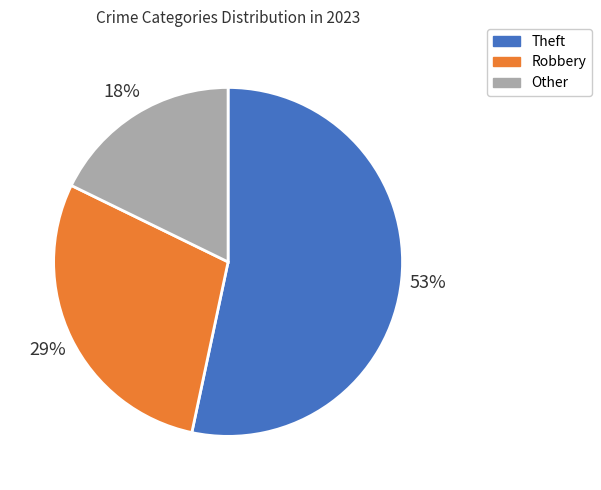

To the nearest percent, what is the average slice percentage?

33%